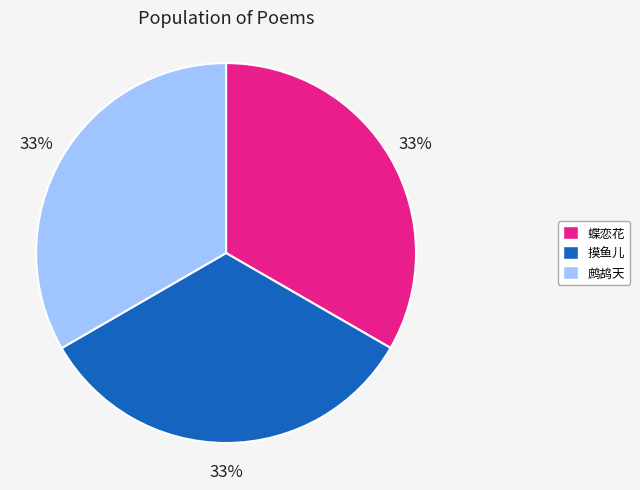

Does 摸鱼儿 account for over 50% of the chart?

No